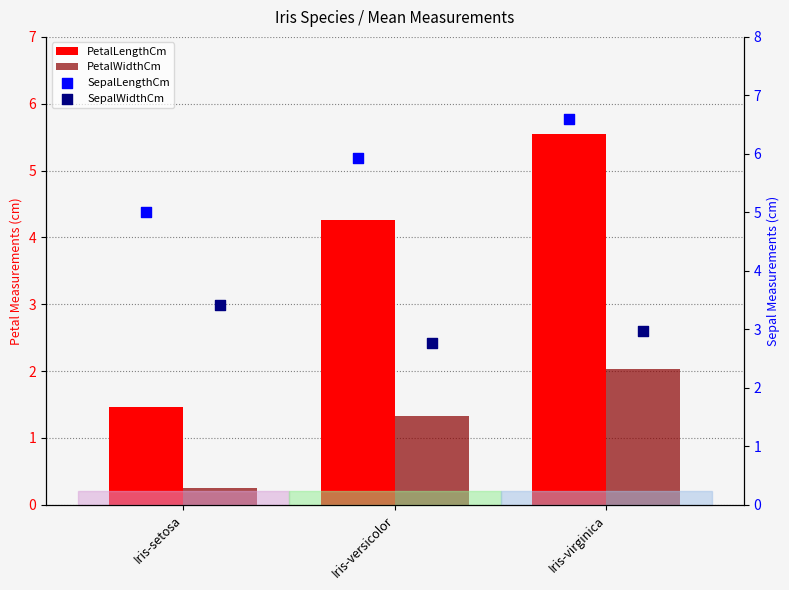

Which series has the widest spread of Y values?

PetalLengthCm